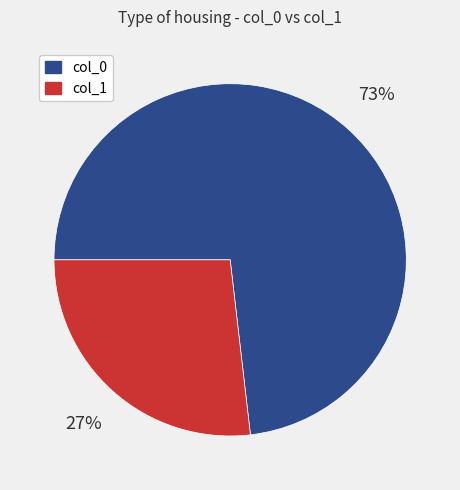

Approximately how many times larger is the value at col_0 compared to col_1?

2.7